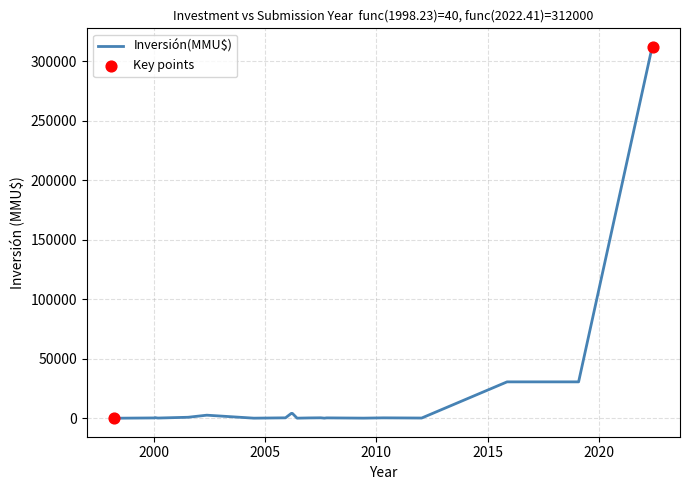

What is the difference between the maximum and minimum values?

312000